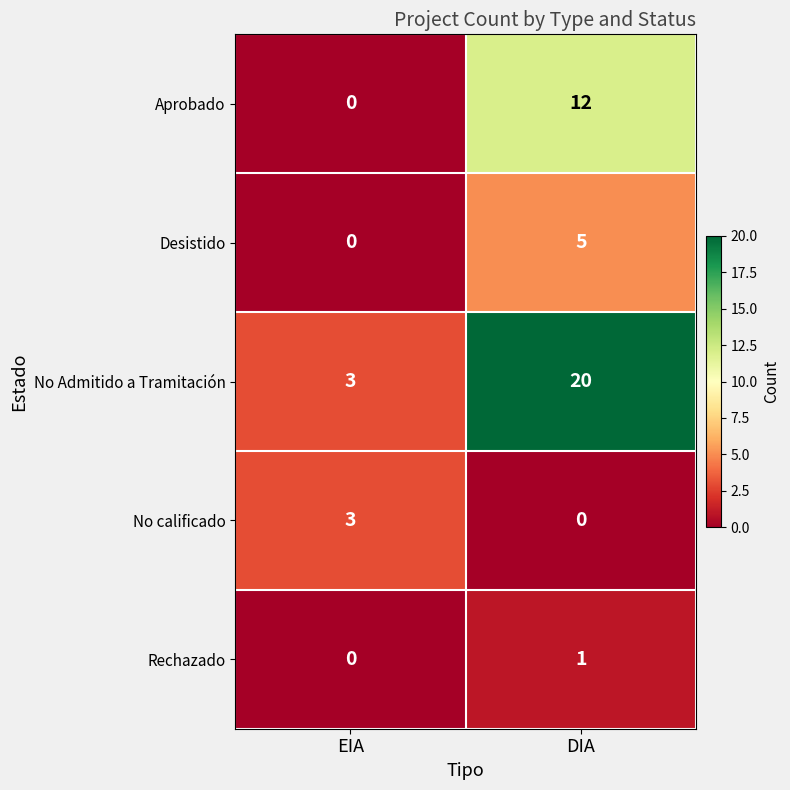

Reading left to right, transcribe all the data shown in this chart.

Aprobado: 0	12
Desistido: 0	5
No Admitido a Tramitación: 3	20
No calificado: 3	0
Rechazado: 0	1